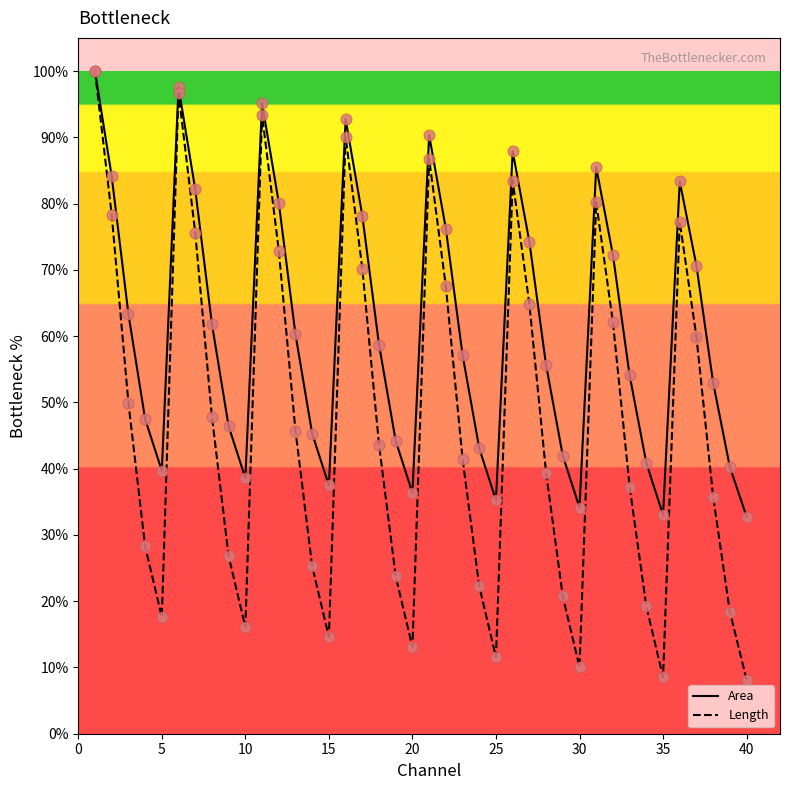

List the series in order of their overall mean, highest first.

Area, Length